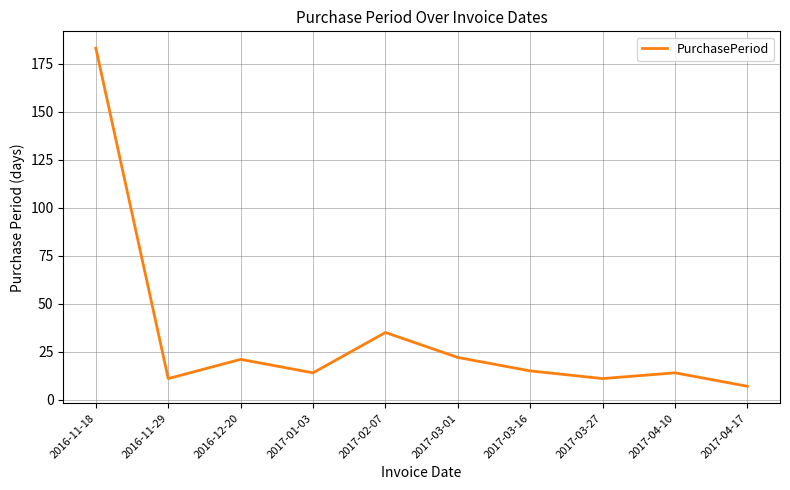

Where is the first local maximum?

2016-12-20